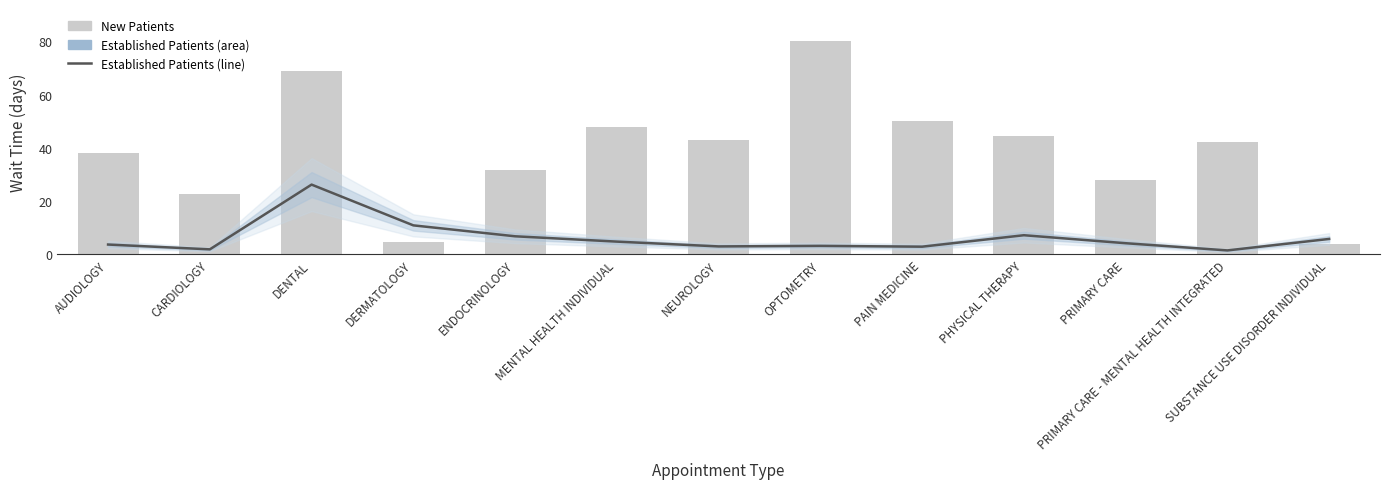

Rank the series by their average value, from lowest to highest.

EstablishedPatients, NewPatients